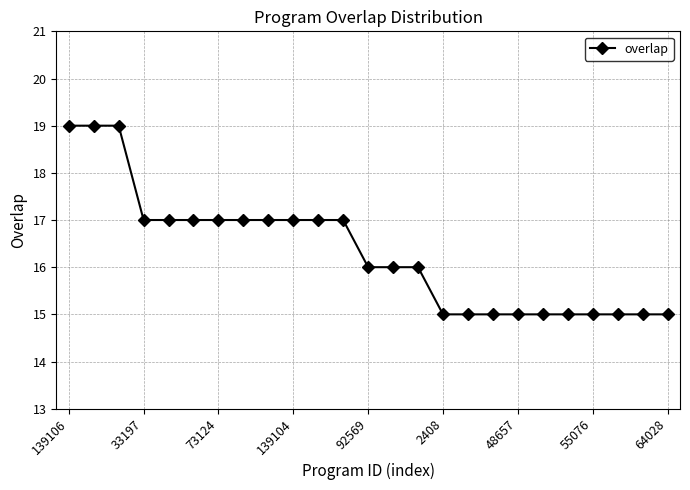

What is the minimum value shown in the chart?

15